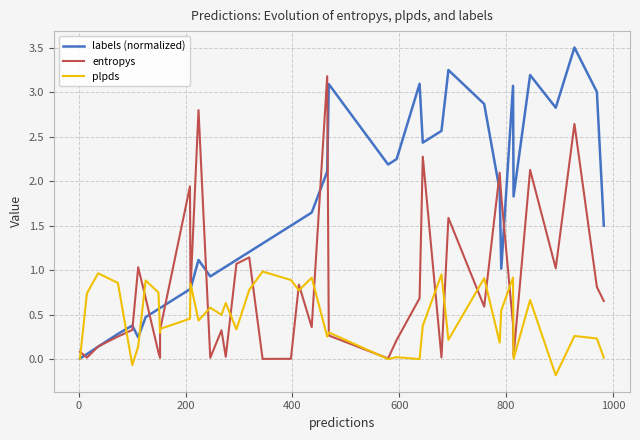

List the series in order of their overall mean, highest first.

labels (normalized), entropys, plpds